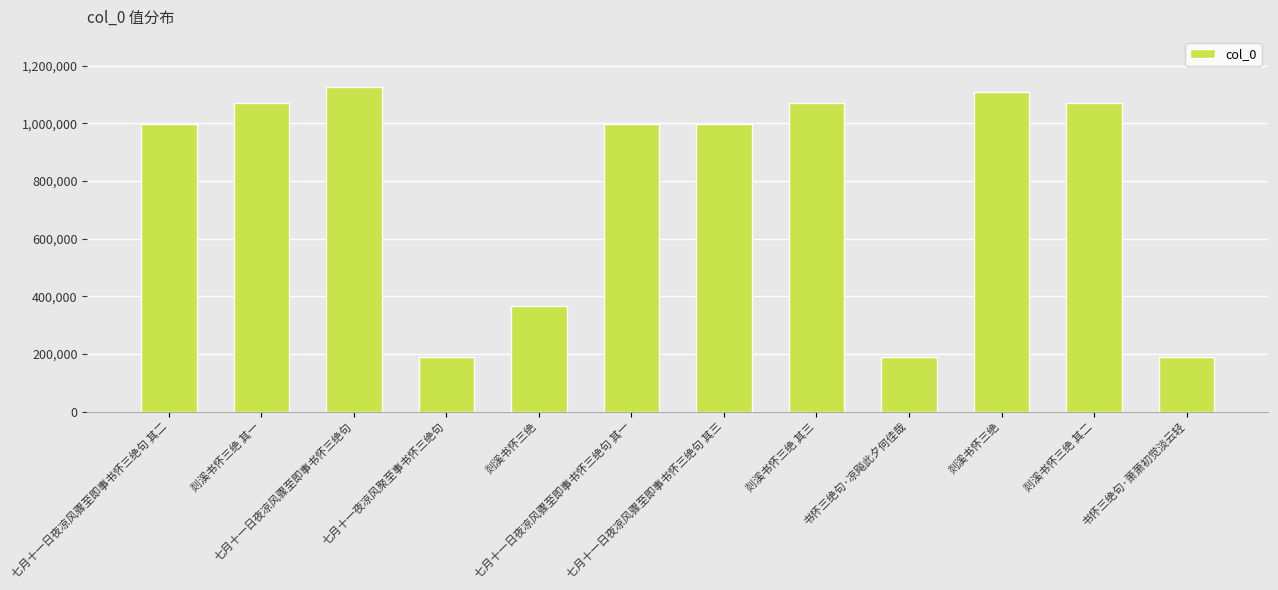

Reading right to left, list all the values displayed in this chart.

书怀三绝句·萧萧初觉淡云轻=188731	剡溪书怀三绝 其二=1069892	剡溪书怀三绝=1107369	书怀三绝句·凉飚此夕何佳哉=188732	剡溪书怀三绝 其三=1069893	七月十一日夜凉风骤至即事书怀三绝句 其三=998375	七月十一日夜凉风骤至即事书怀三绝句 其一=998373	剡溪书怀三绝=367292	七月十一夜凉风聚至事书怀三绝句=188730	七月十一日夜凉风骤至即事书怀三绝句=1127302	剡溪书怀三绝 其一=1069891	七月十一日夜凉风骤至即事书怀三绝句 其二=998374